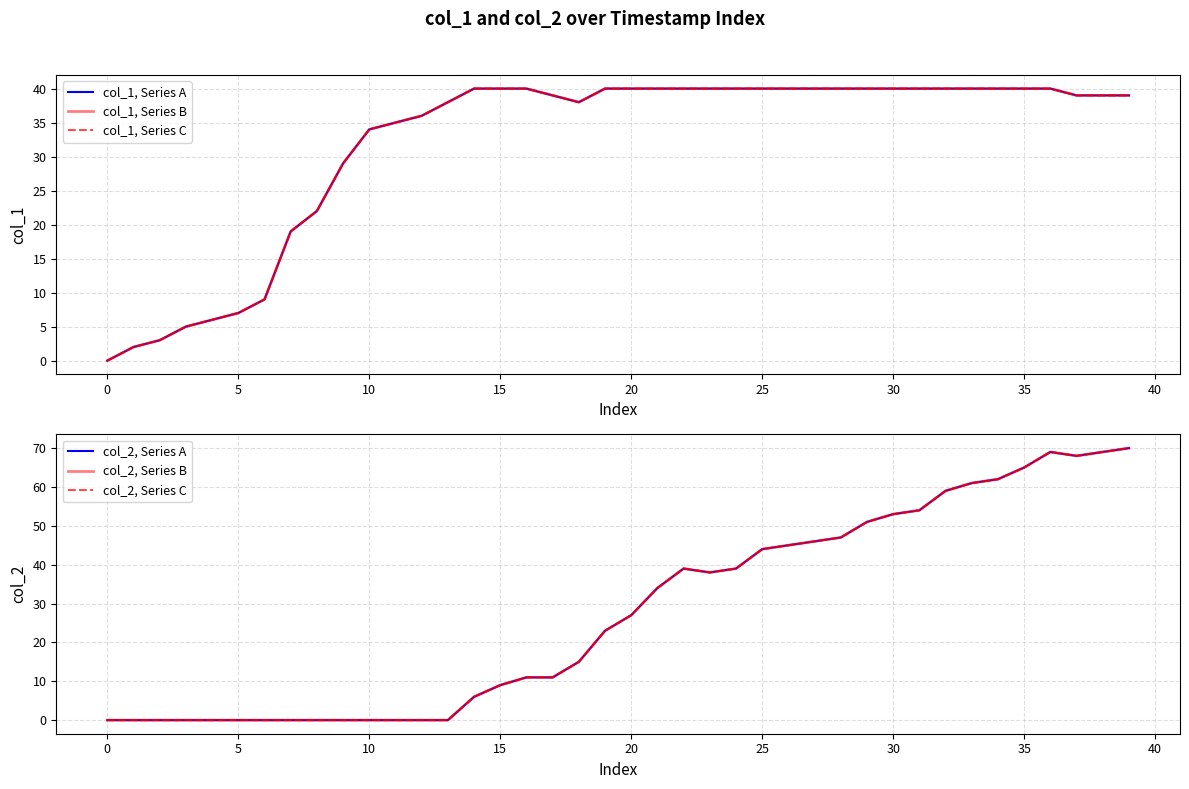

Does the chart display data point markers on the line(s)?

No